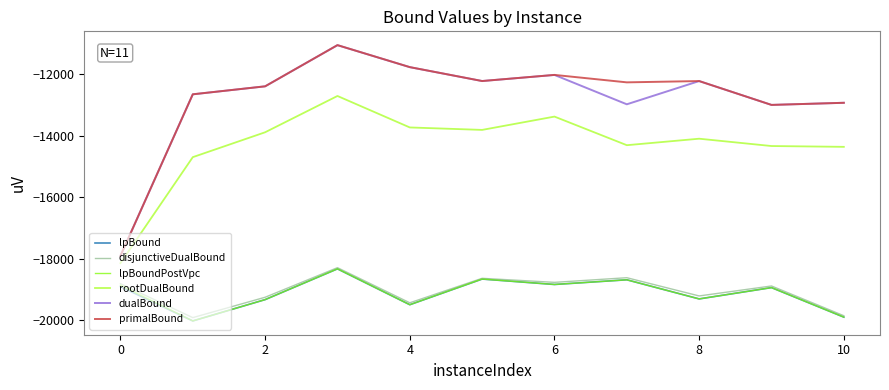

What is the highest value of the rootDualBound series?

-12708.6